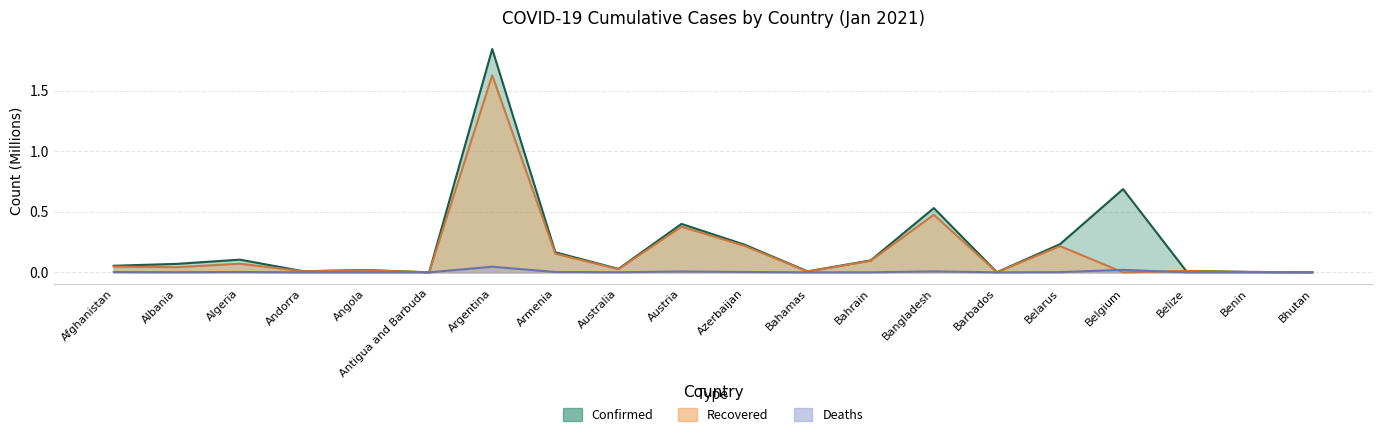

What is the difference between the maximum and minimum values in the Confirmed series?

1.8